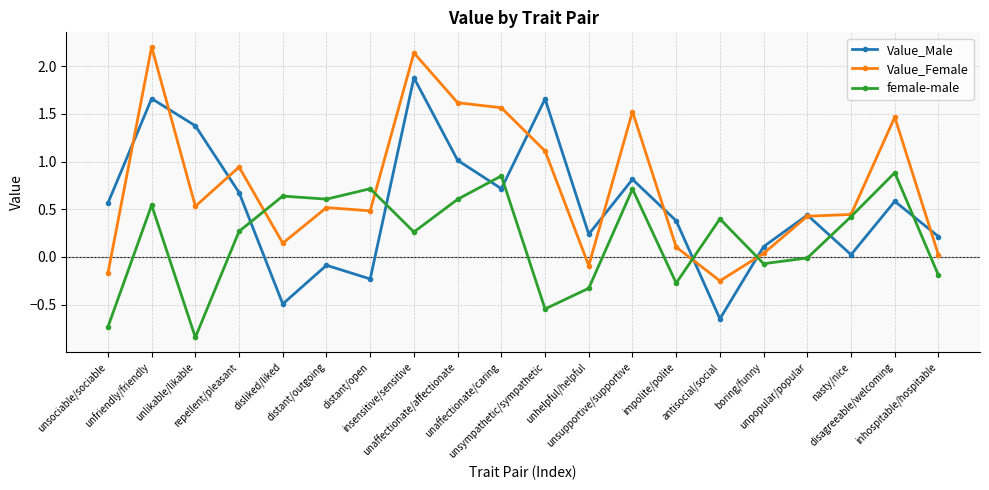

What are all the series names shown in the legend?

Value_Male, Value_Female, female-male